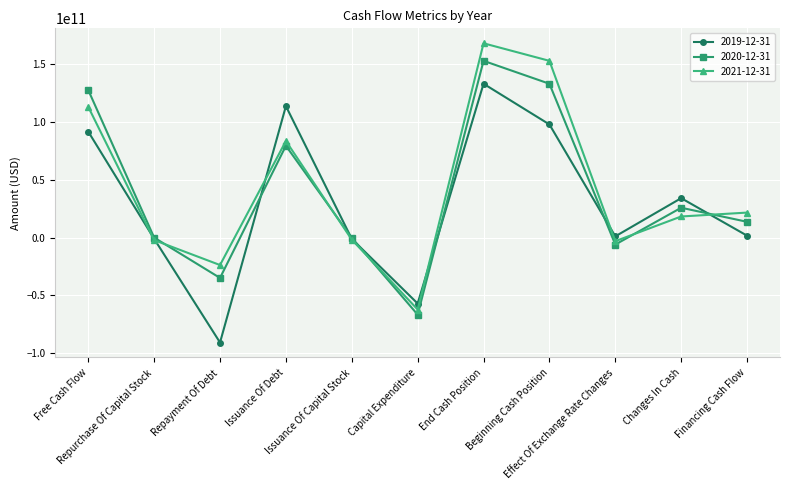

How many interior local valleys does the 2019-12-31 series have?

3